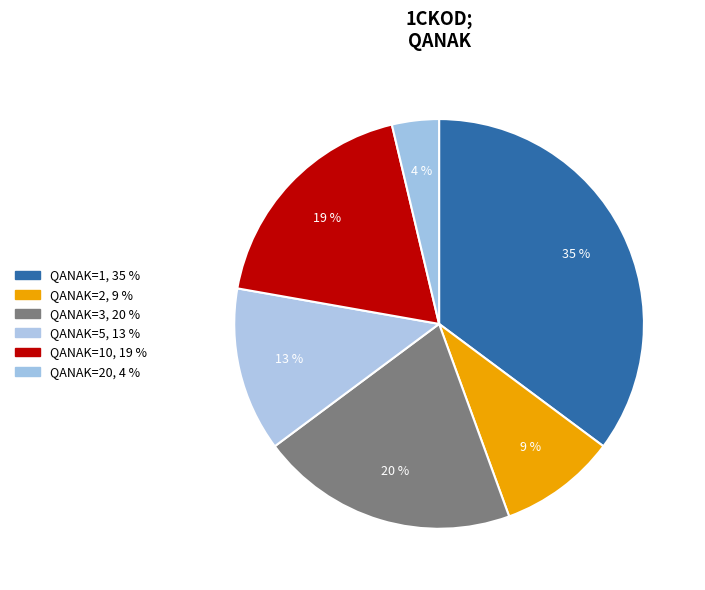

Count the number of slices in the pie.

6